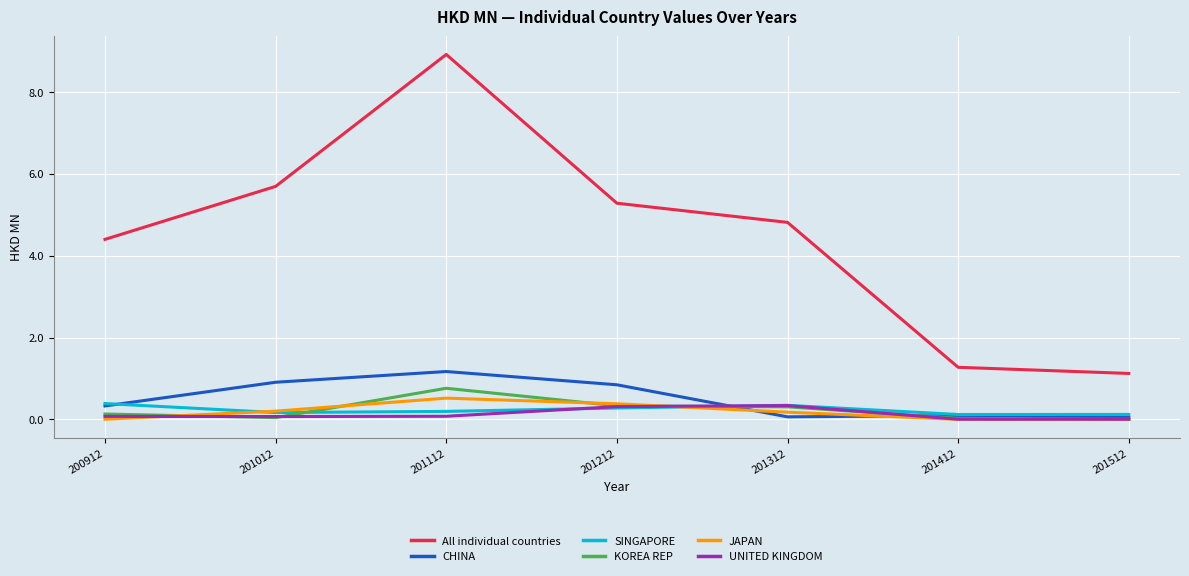

The CHINA series shows 1.2 at 201212. True or false?

False